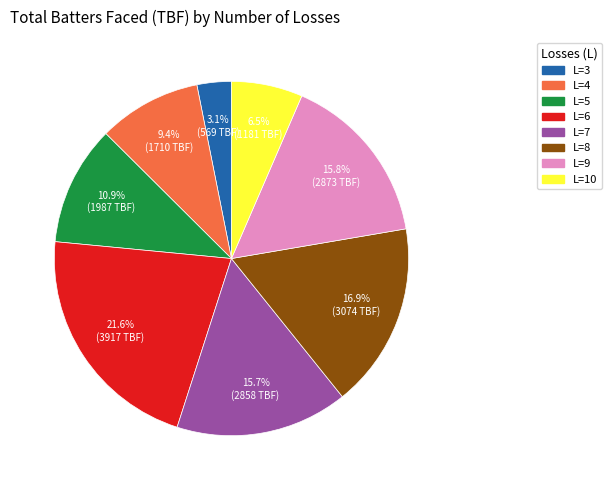

Which has a higher value, L=8 or L=7?

L=8